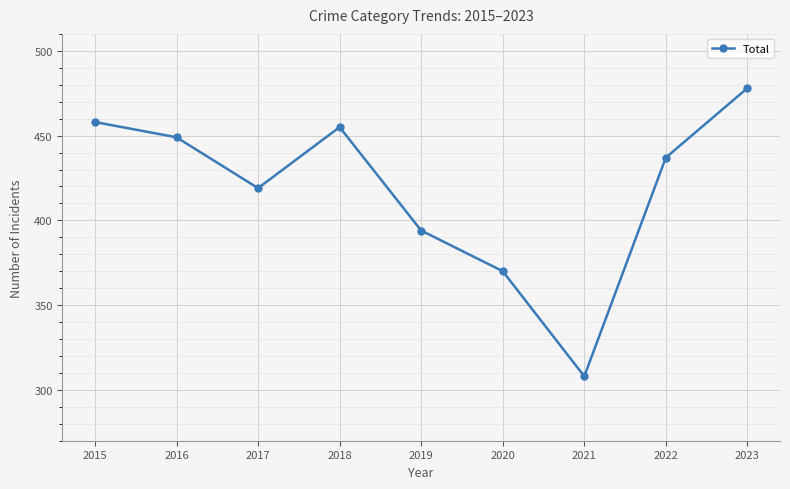

How many values are below 437?

4